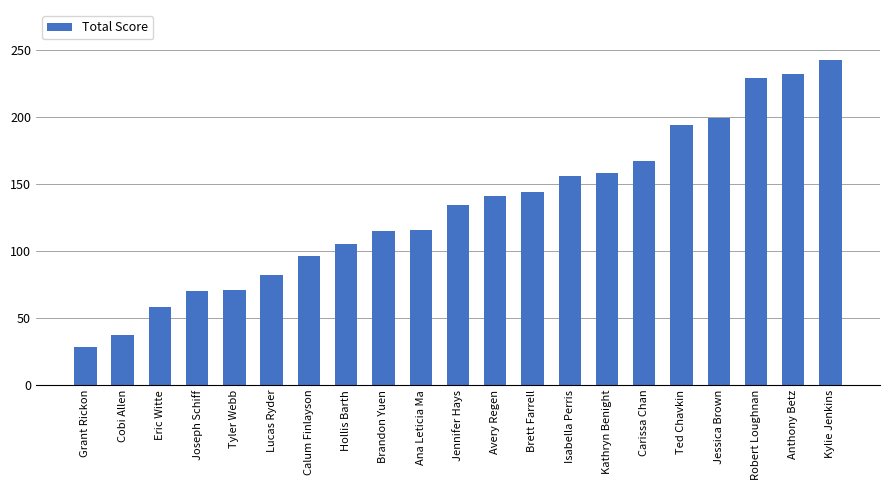

What is the average value?

132